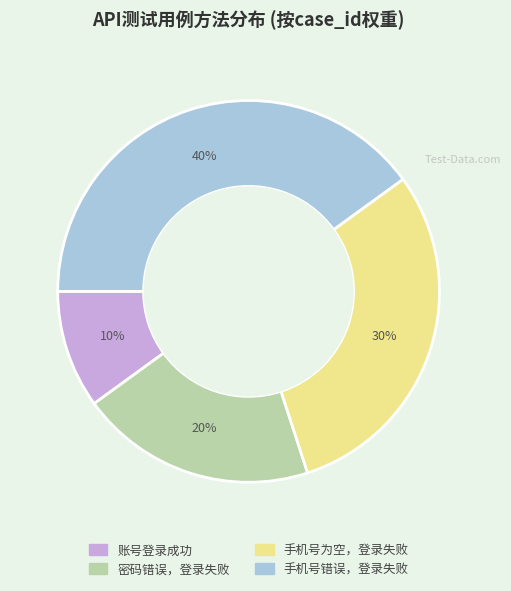

What percentage is the 密码错误，登录失败 slice, to the nearest percent?

20%